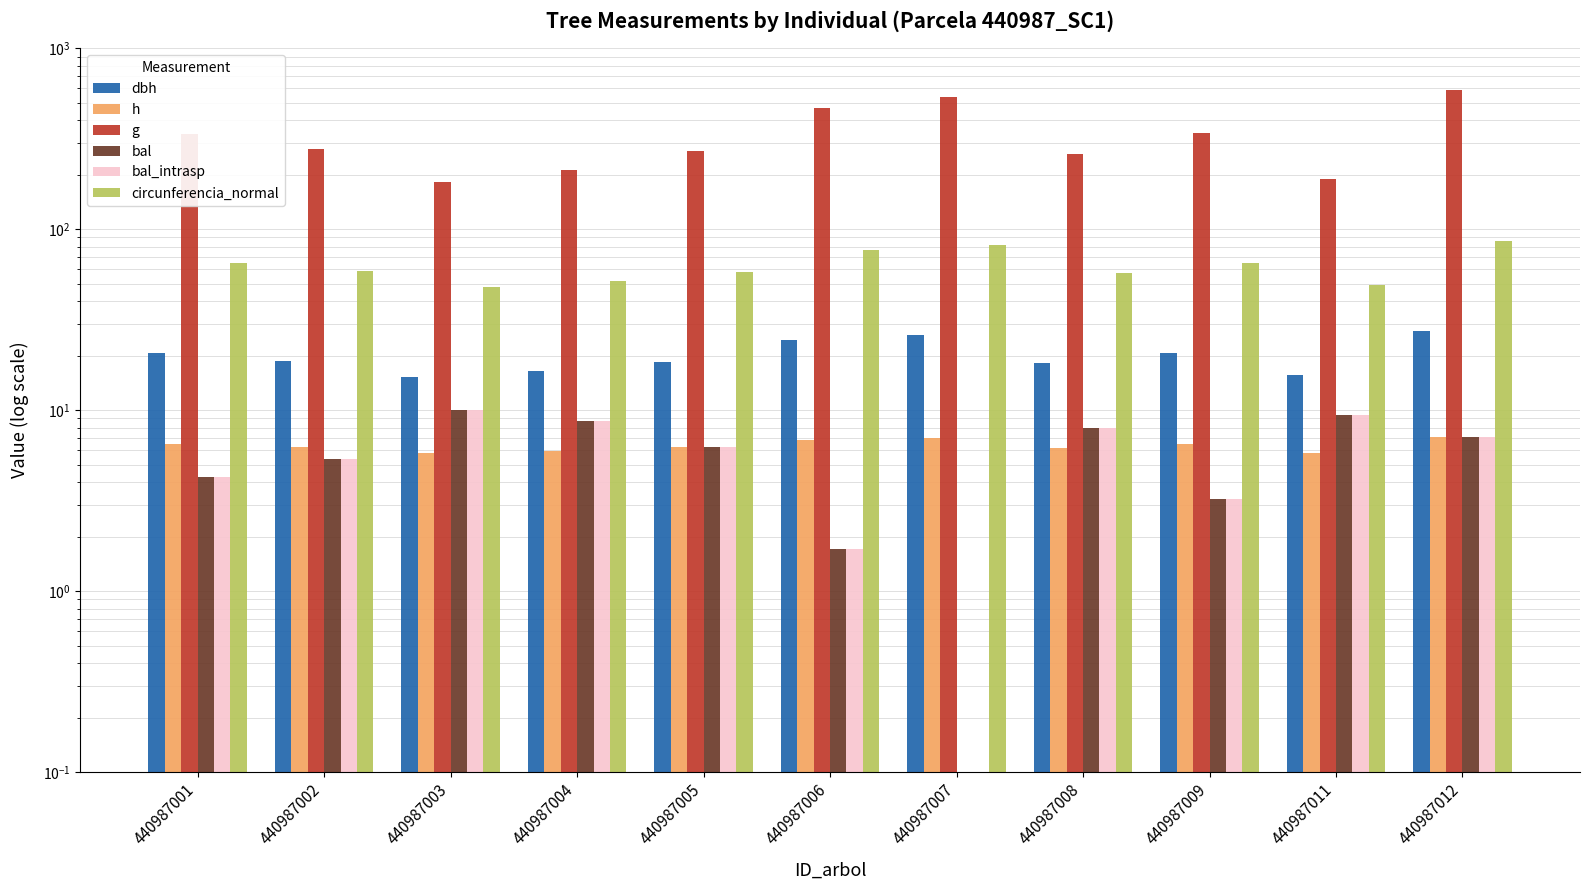

Reading left to right, transcribe all the data shown in this chart.

dbh: 20.7	18.8	15.3	16.4	18.5	24.5	26.2	18.2	20.8	15.6	27.4
h: 6.5	6.3	5.8	6.0	6.2	6.8	7.0	6.2	6.5	5.8	7.1
g: 336.3	276.2	183.5	212.1	269.6	470.1	537.3	261.4	340.0	190.5	588.5
bal: 4.3	5.4	10.0	8.8	6.2	1.7	0.0	7.9	3.2	9.4	7.1
bal_intrasp: 4.3	5.4	10.0	8.8	6.2	1.7	0.0	7.9	3.2	9.4	7.1
circunferencia_normal: 65.0	58.9	48.0	51.6	58.2	76.9	82.2	57.3	65.4	48.9	86.0